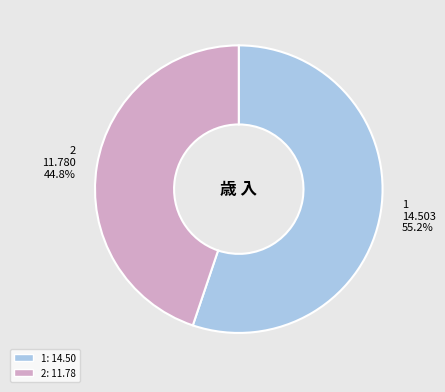

Is it true that 2 is 45% of the pie?

True